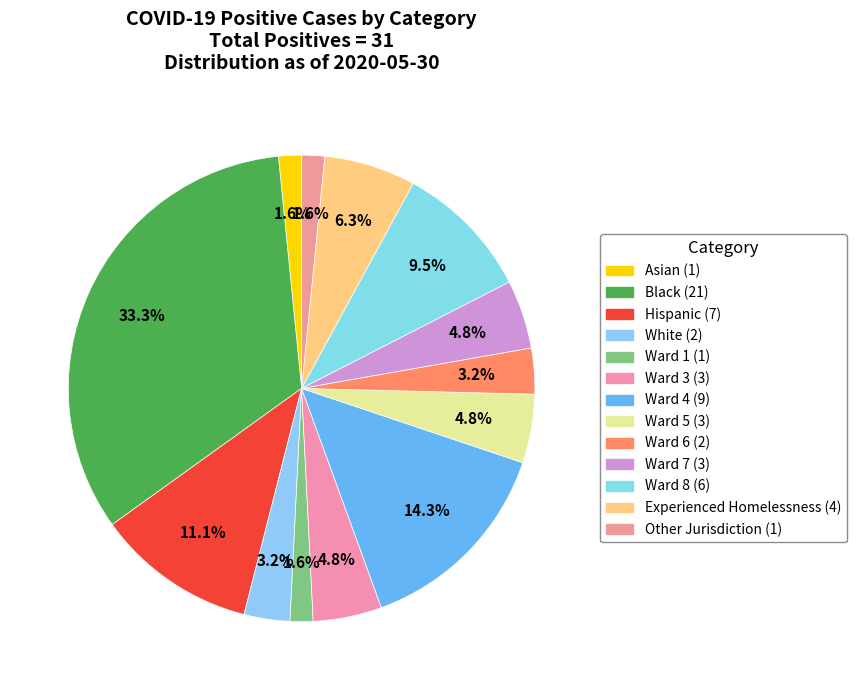

How many segments does this pie chart have?

13